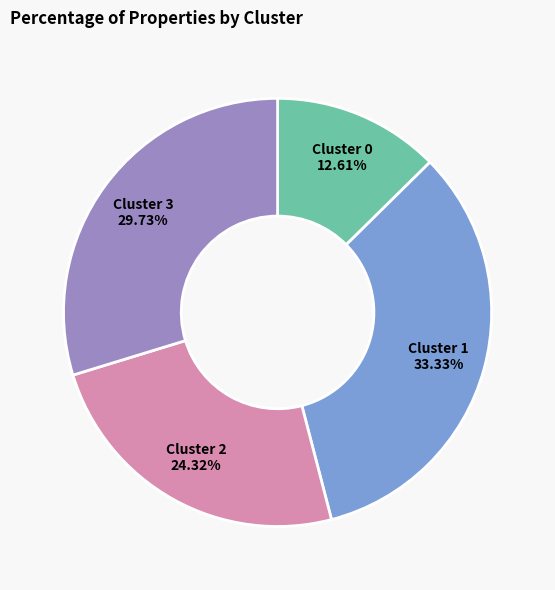

Does any single category account for the majority?

No